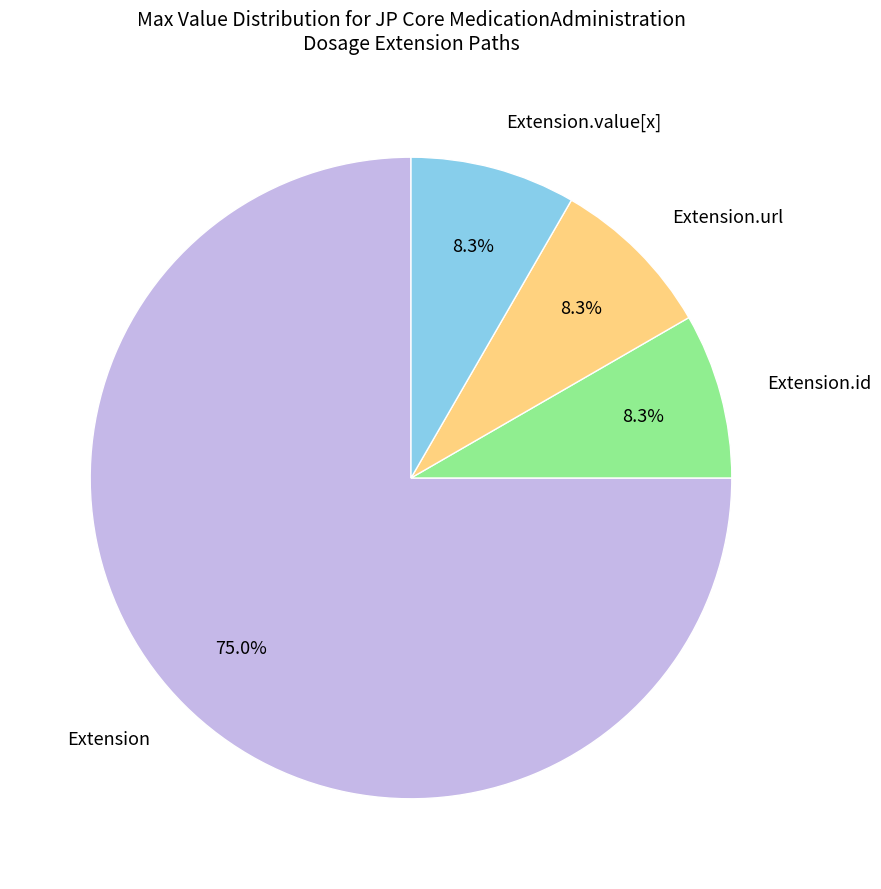

How many slices are in this pie chart?

4